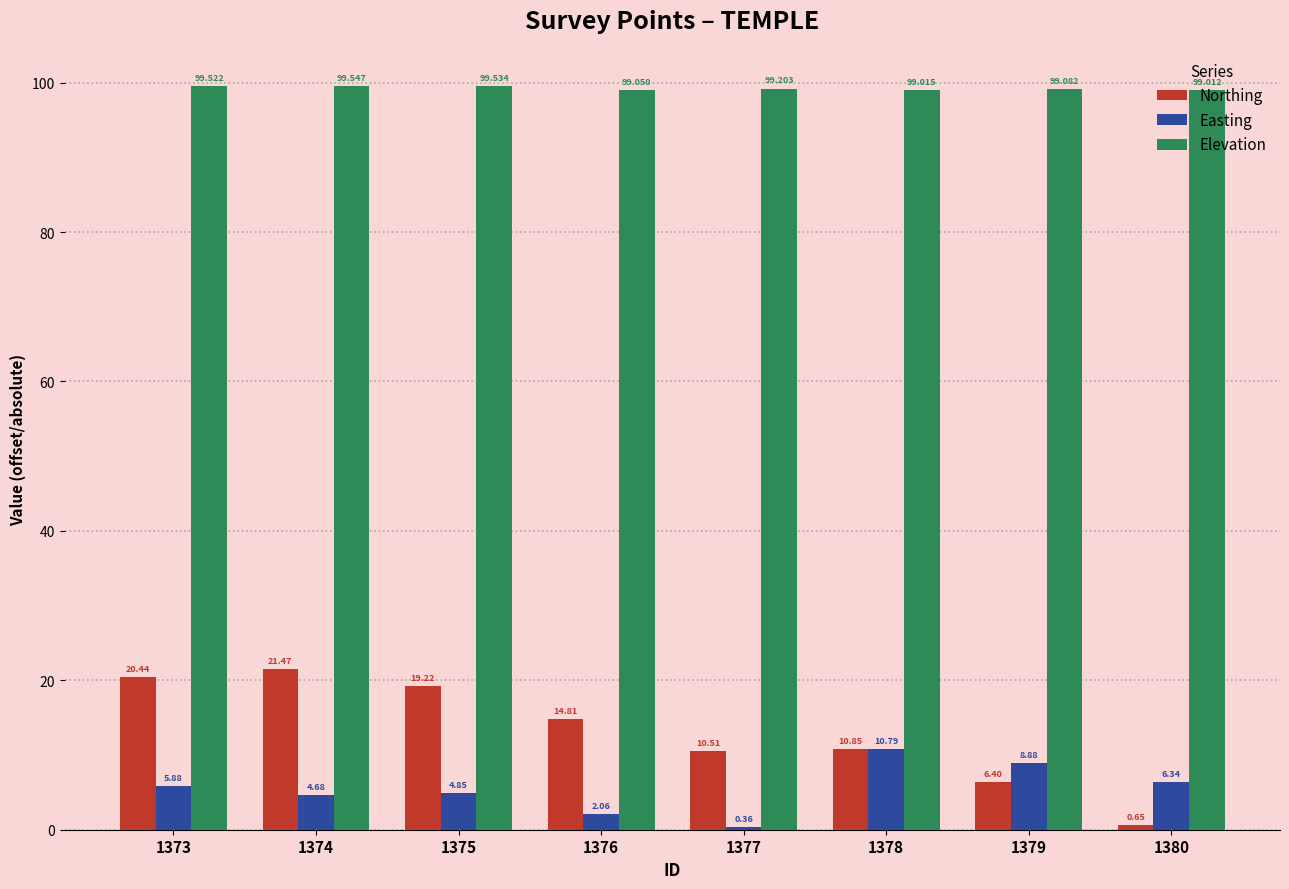

Count the number of categories in the chart.

8